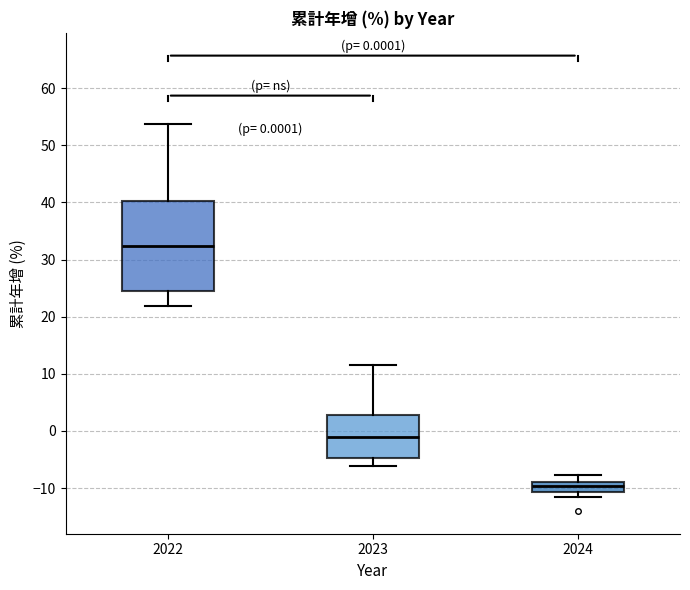

Comparing the boxes themselves (not the whiskers), which one is the tallest?

2022